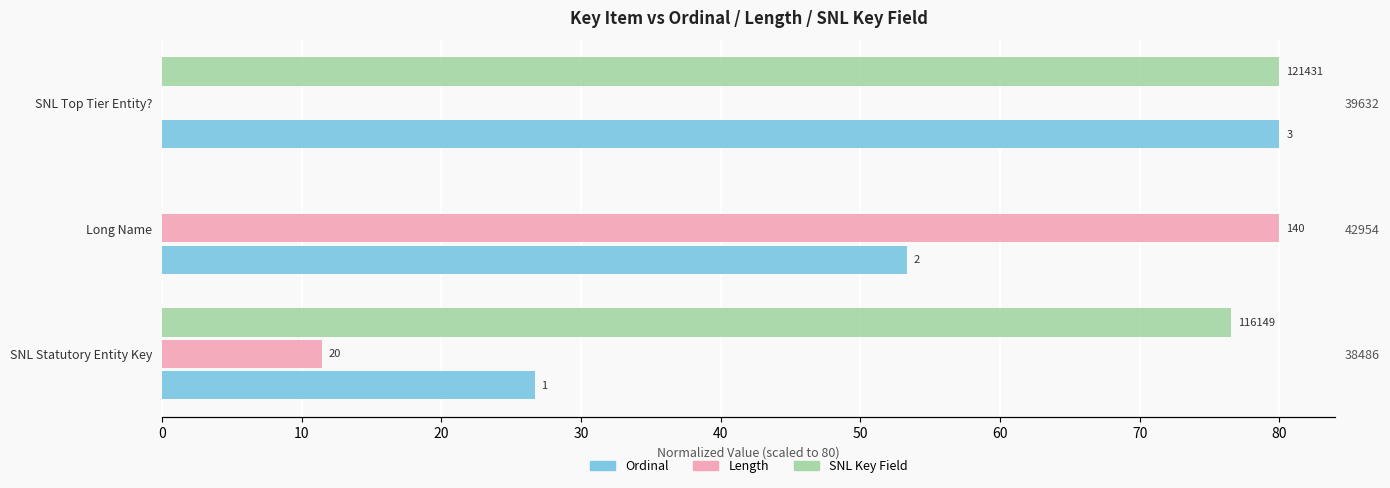

Which series has the largest total across all categories?

Ordinal